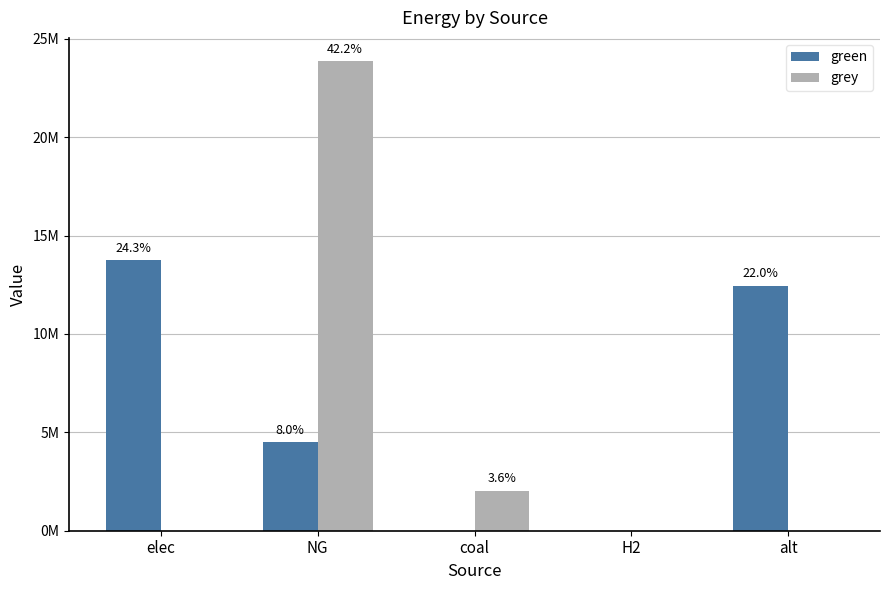

At which category is the sum across all series the highest?

NG